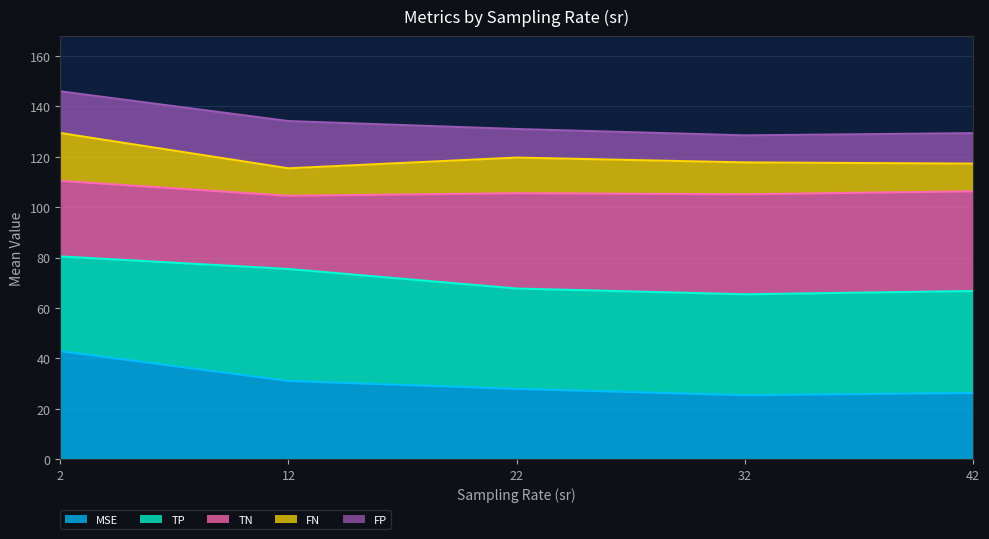

What is the difference between the maximum and second lowest values in the MSE series?

16.6